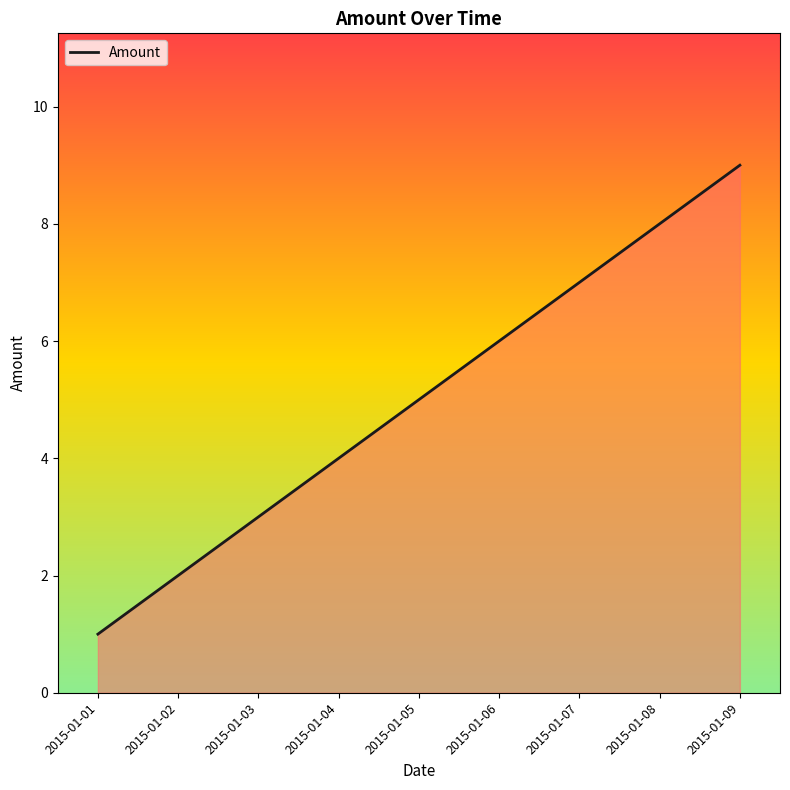

Read the value at 2015-01-09.

9